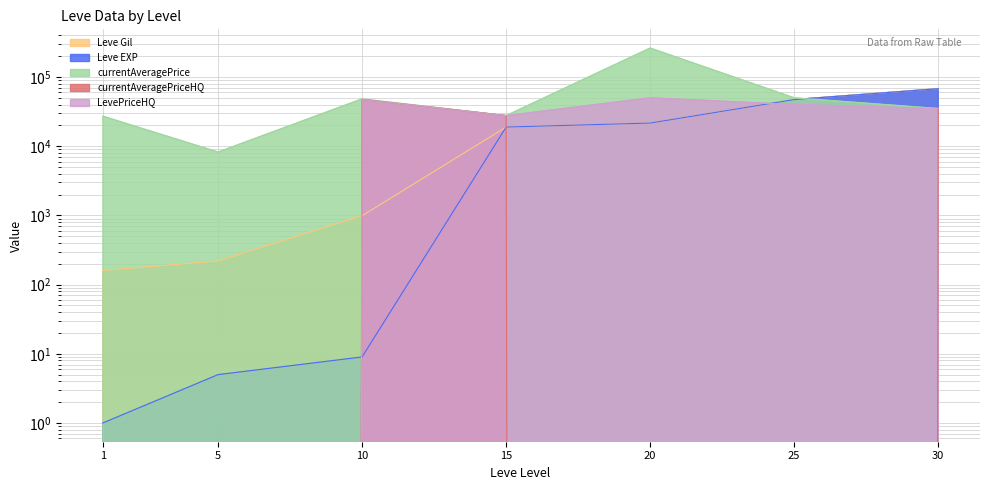

What is the value of the LevePriceHQ point at the 5th from the left?

50000